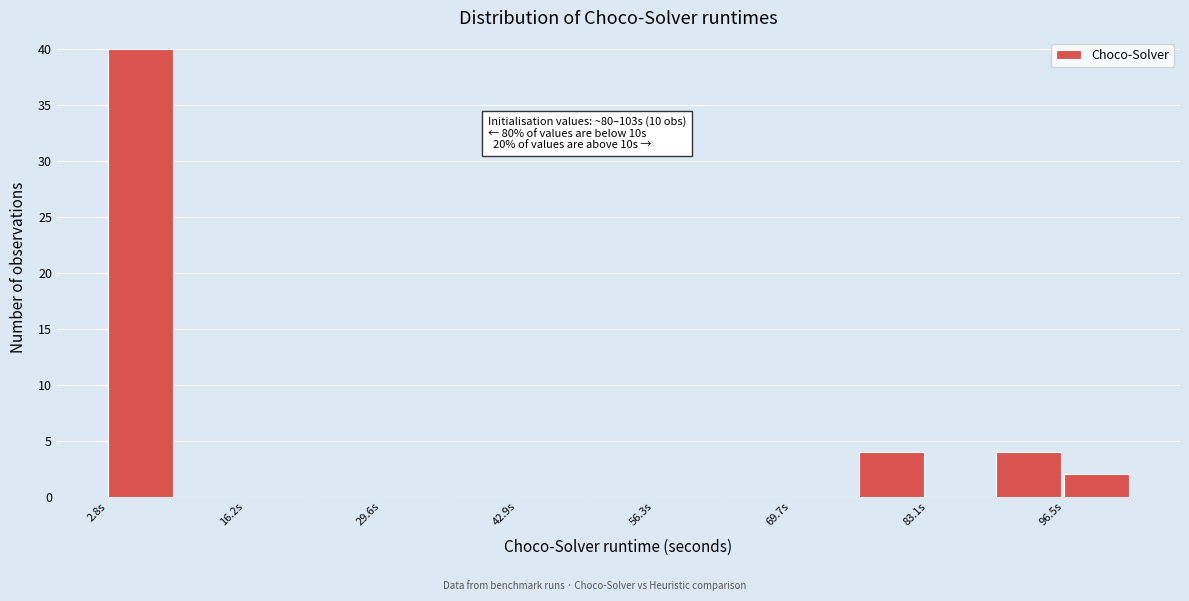

Read against the x-axis, roughly where is the centre of the tallest bar?

6